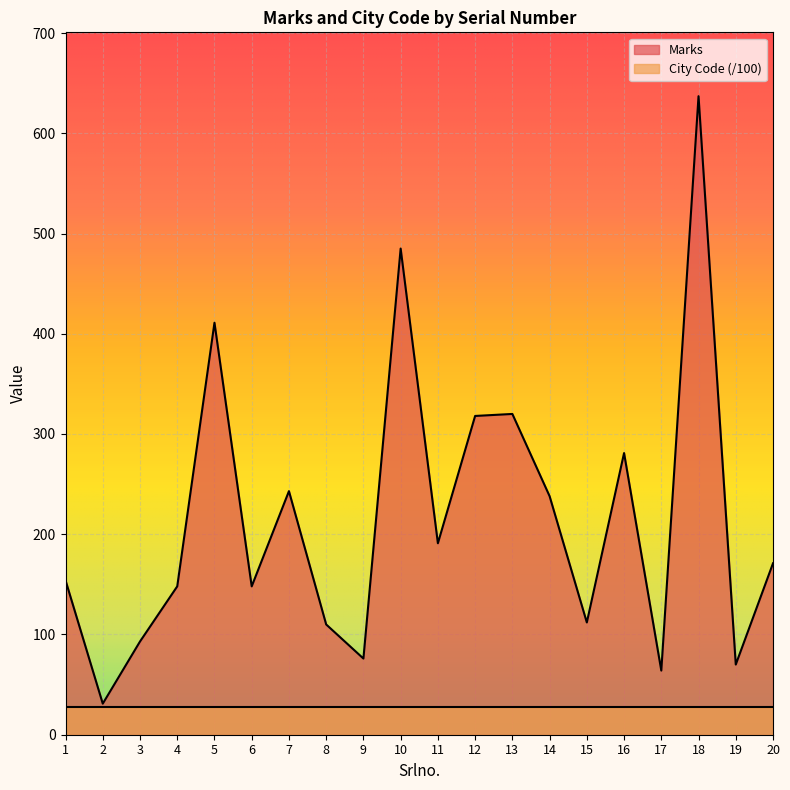

What is the change in value from 8 to 13?

+210